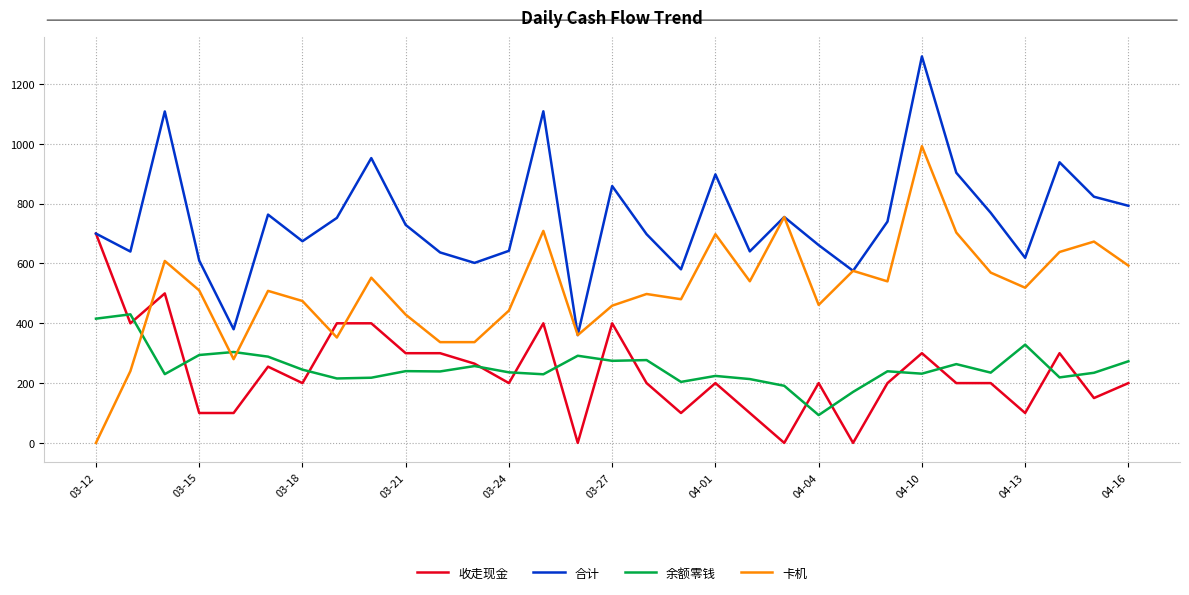

What is the minimum value for 余额零钱?

93.0